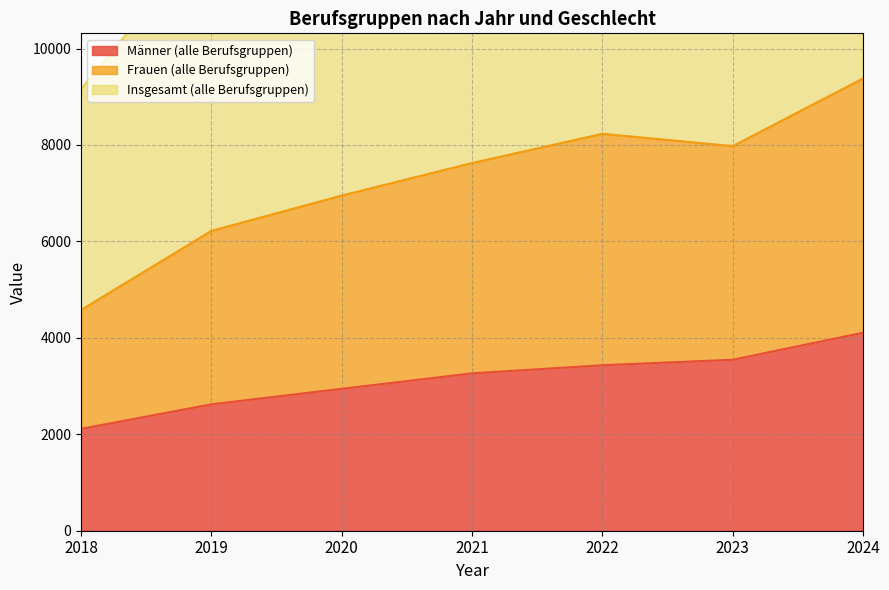

Where does the Insgesamt (alle Berufsgruppen) series first go above 7626?

2022